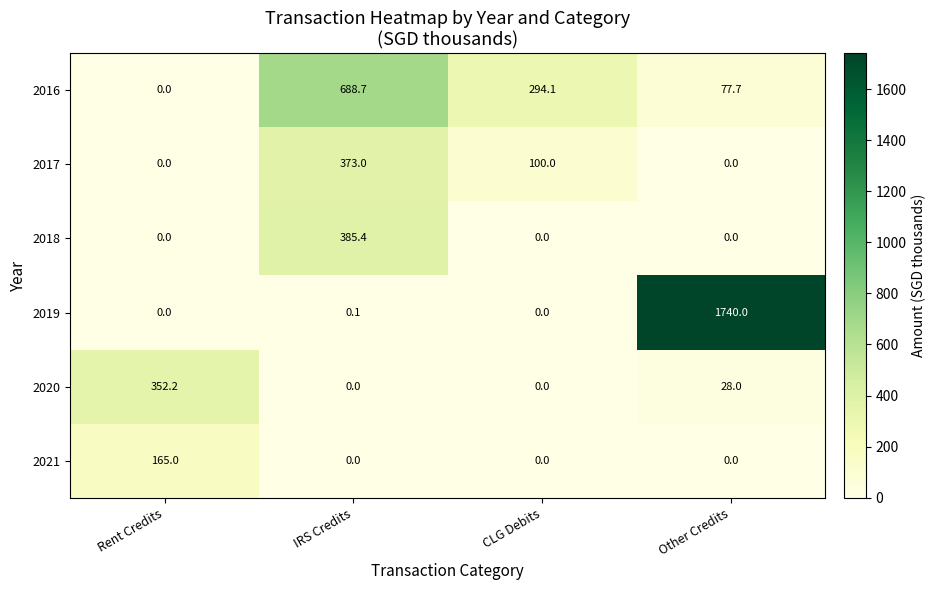

What is the difference between the highest and lowest values at IRS Credits?

688.7